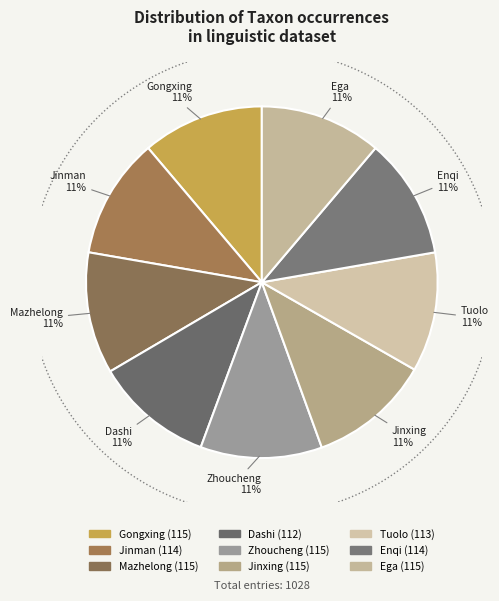

Is there any slice that represents more than half of the pie?

No